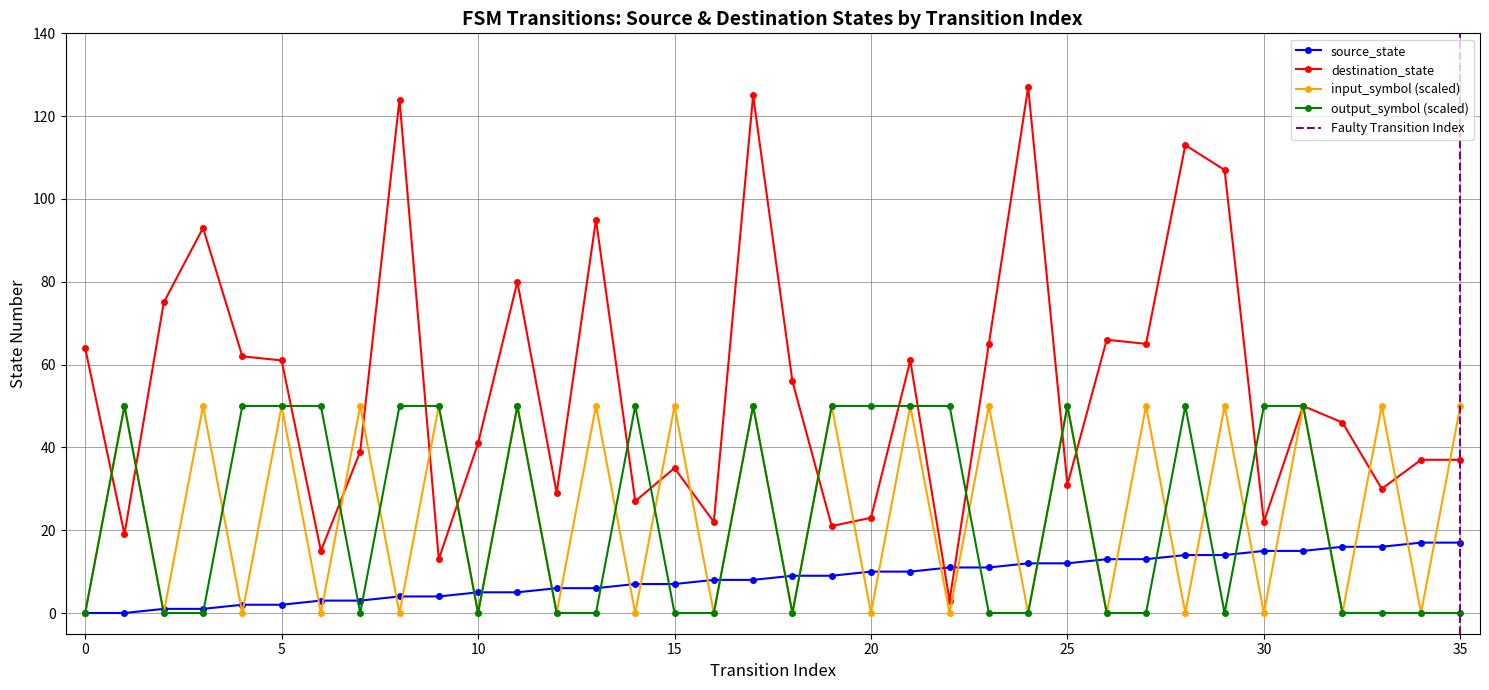

How many values in the destination_state series are below 50?

18